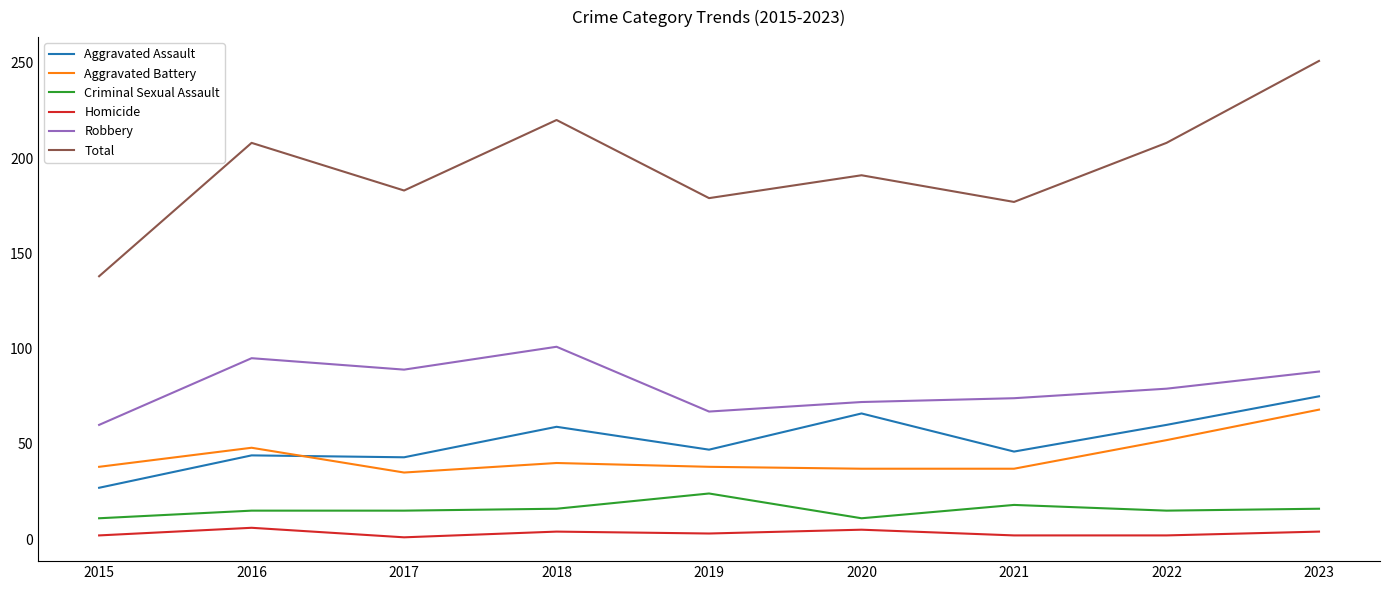

What is the sum of the Criminal Sexual Assault values at 2023 and 2016?

31